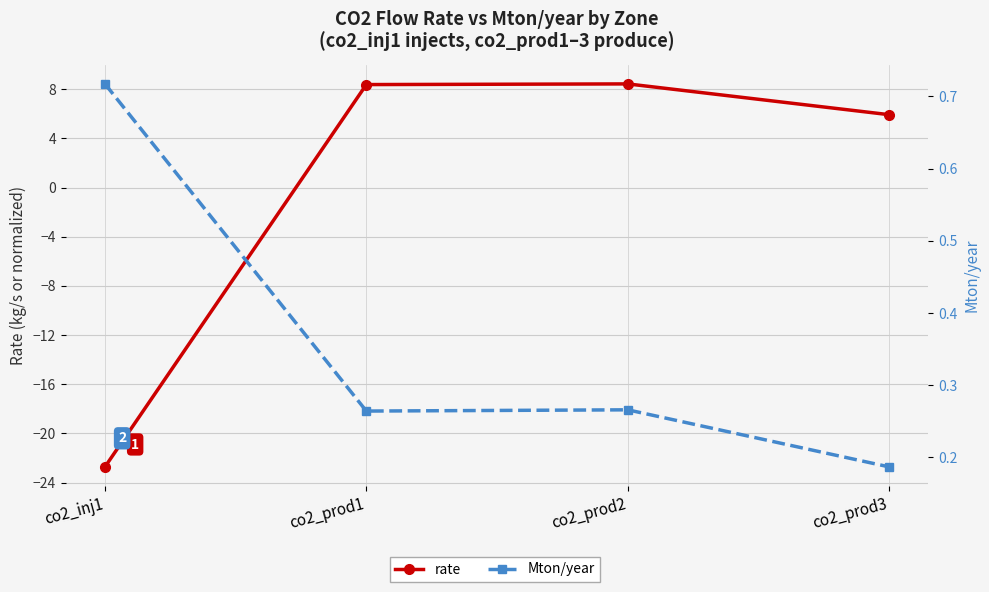

Reading left to right, list all the values displayed in this chart.

rate: -22.7	8.4	8.4	5.9
Mton/year: 0.7	0.3	0.3	0.2